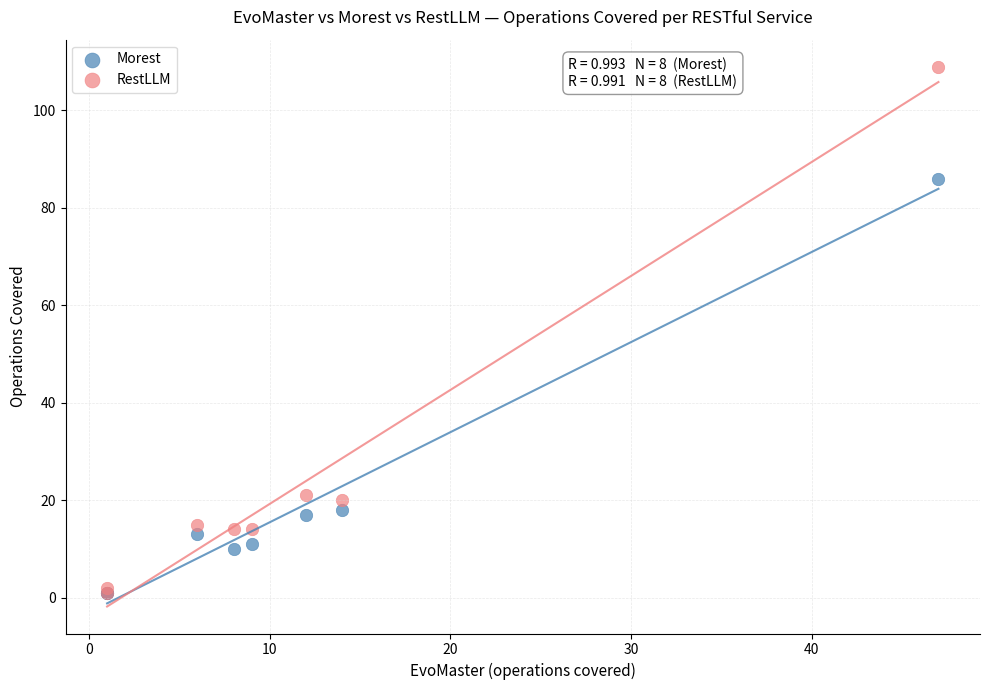

In the RestLLM series, what Y value is closest to 55?

21